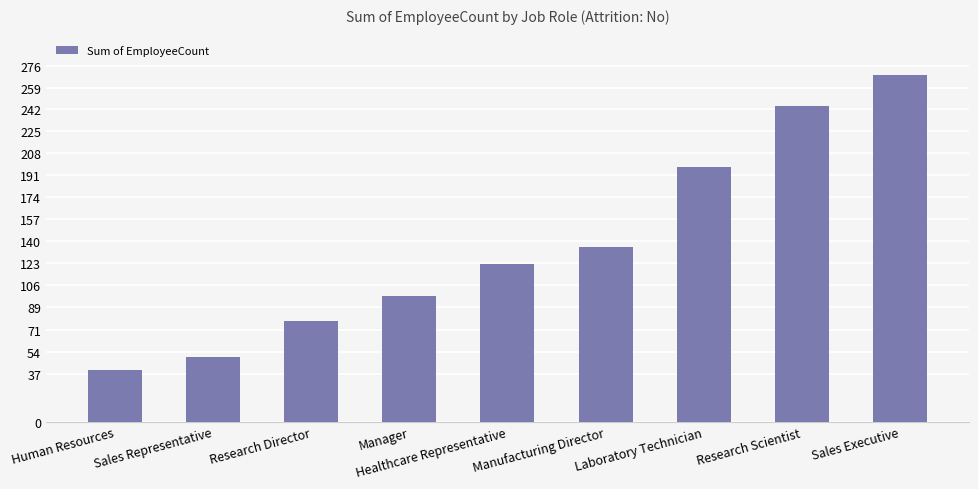

Rank the categories by value from highest to lowest.

Sales Executive, Research Scientist, Laboratory Technician, Manufacturing Director, Healthcare Representative, Manager, Research Director, Sales Representative, Human Resources